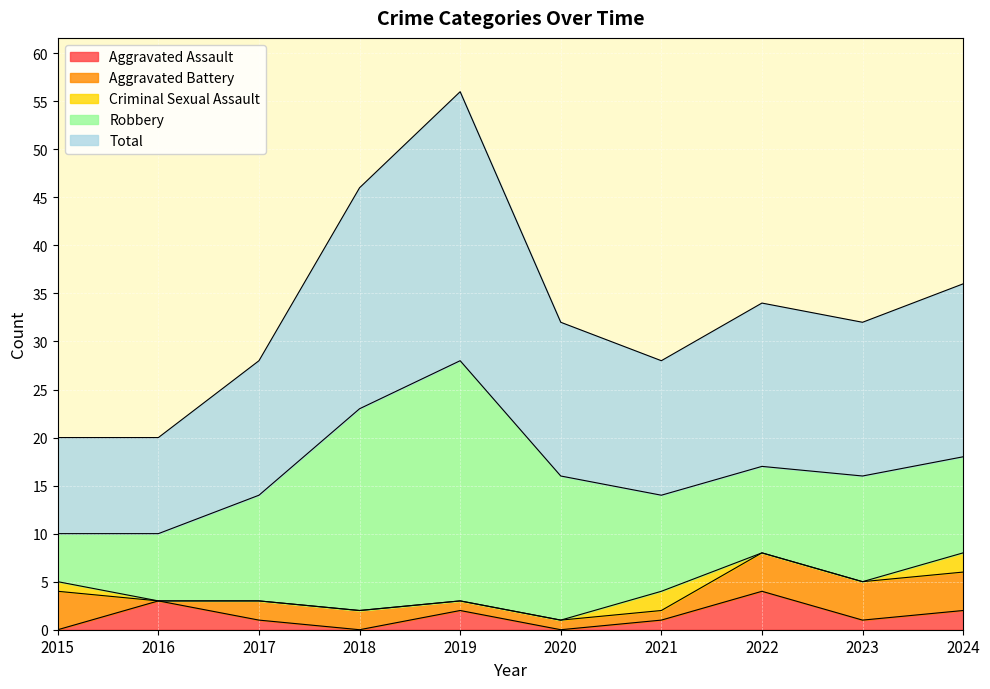

What is the difference between the second highest and minimum values in the Total series?

13